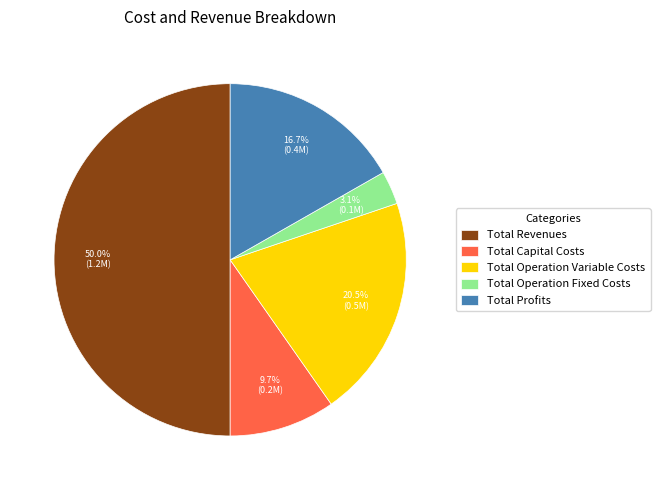

Rank the categories by value from highest to lowest.

Total Revenues, Total Operation Variable Costs, Total Profits, Total Capital Costs, Total Operation Fixed Costs